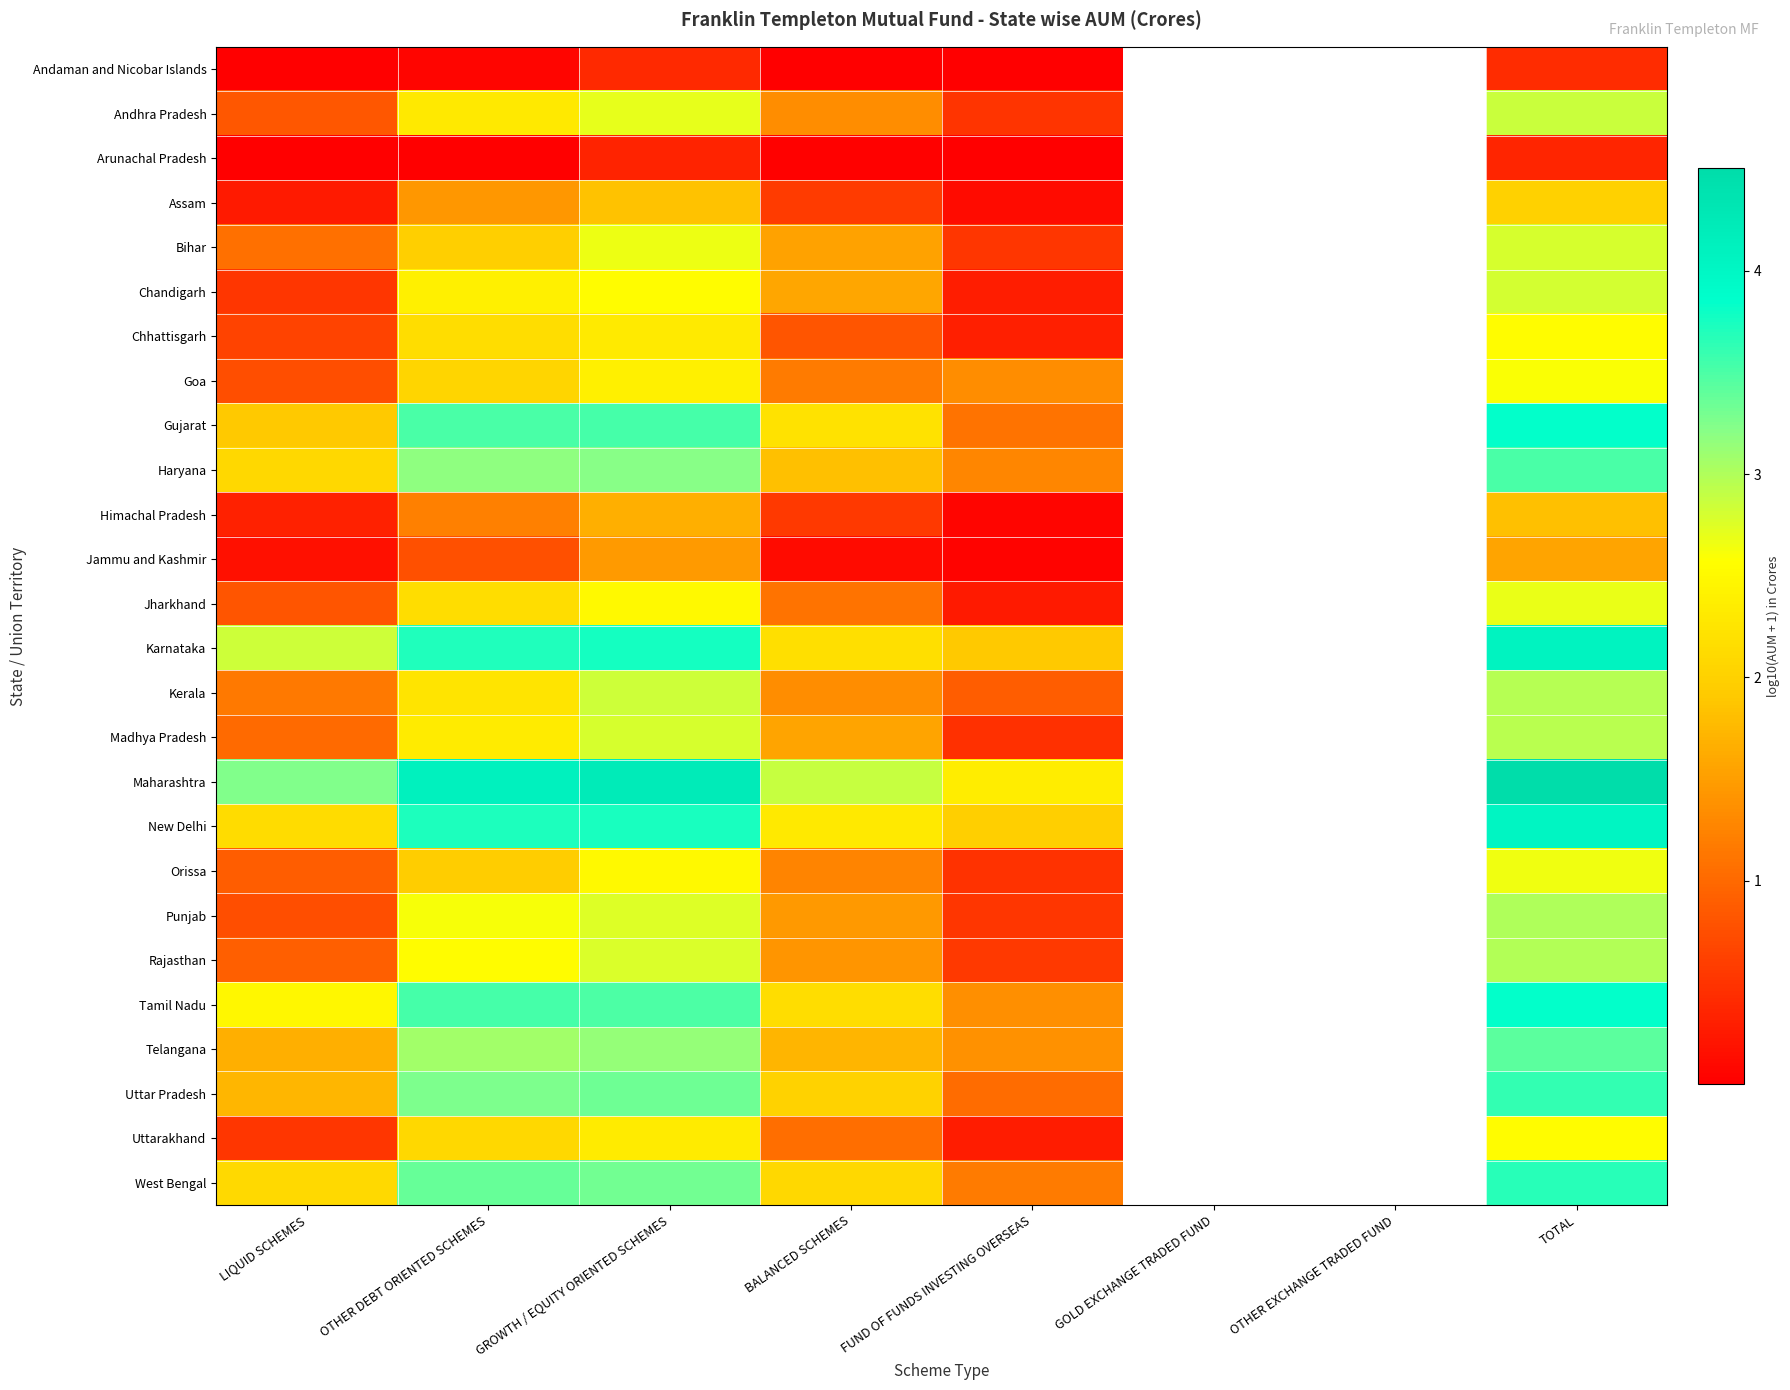

Rank the series at LIQUID SCHEMES from highest to lowest value.

Maharashtra, Karnataka, Tamil Nadu, New Delhi, West Bengal, Haryana, Gujarat, Uttar Pradesh, Telangana, Kerala, Bihar, Madhya Pradesh, Rajasthan, Orissa, Andhra Pradesh, Jharkhand, Punjab, Goa, Chhattisgarh, Chandigarh, Uttarakhand, Himachal Pradesh, Assam, Jammu and Kashmir, Andaman and Nicobar Islands, Arunachal Pradesh